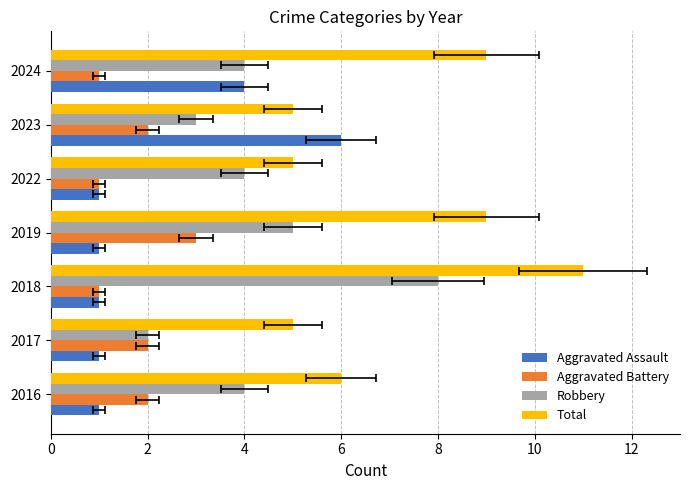

At 2022, list the series in order from smallest to largest.

Aggravated Assault, Aggravated Battery, Robbery, Total